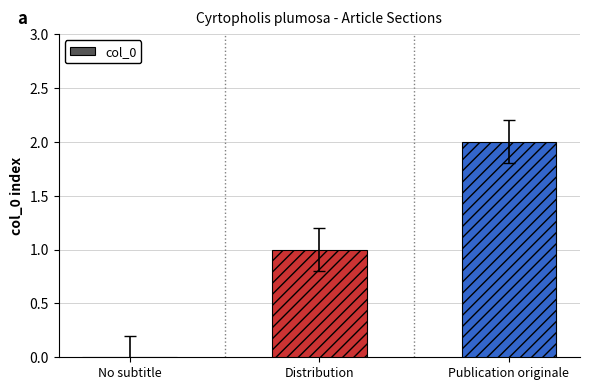

The chart shows a value of 2 at Publication originale. True or false?

True